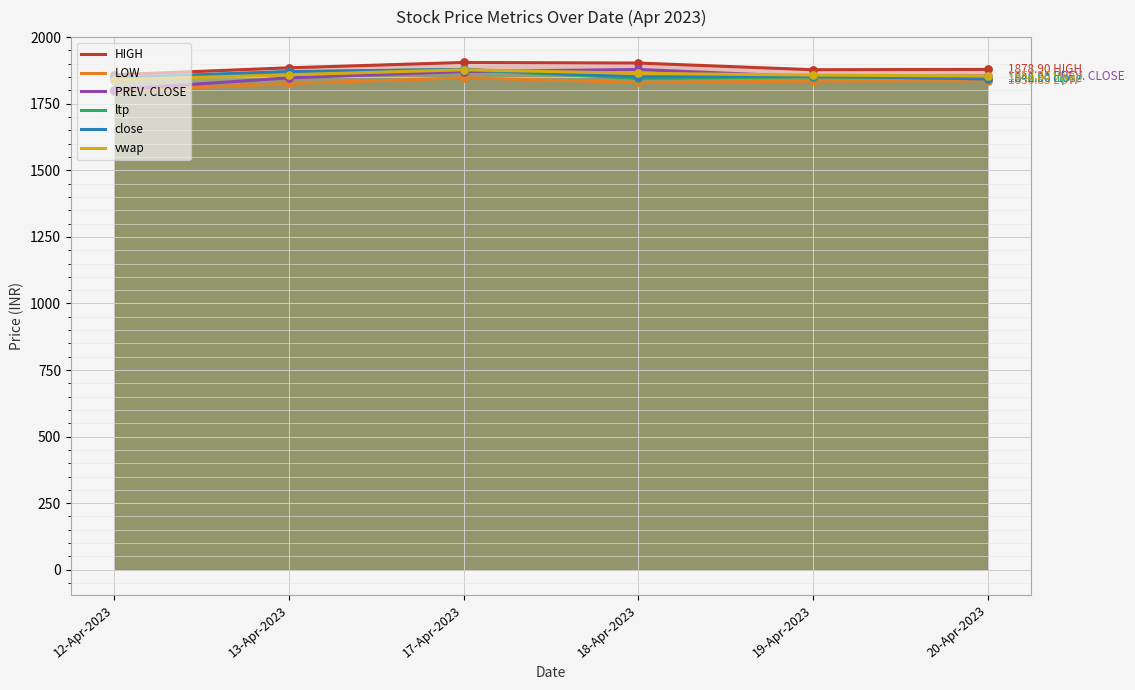

Which series has the largest Y range (max minus min)?

PREV. CLOSE